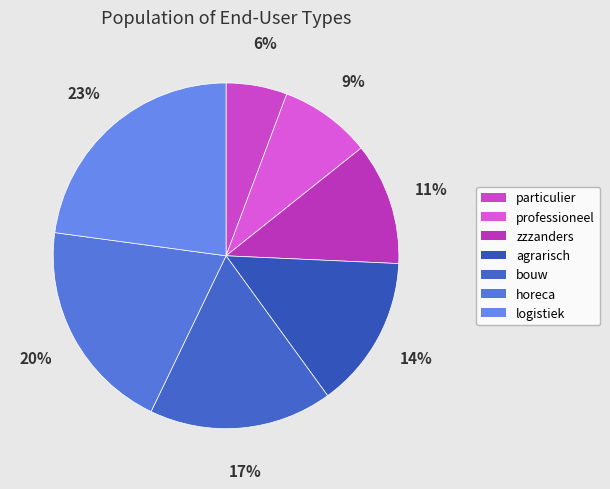

Which category has the smallest portion of the pie?

particulier